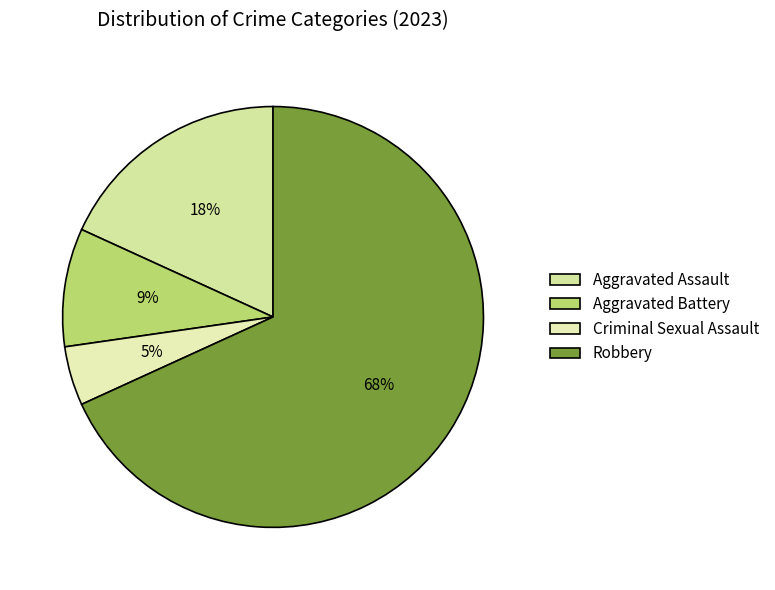

Which category accounts for the majority?

Robbery